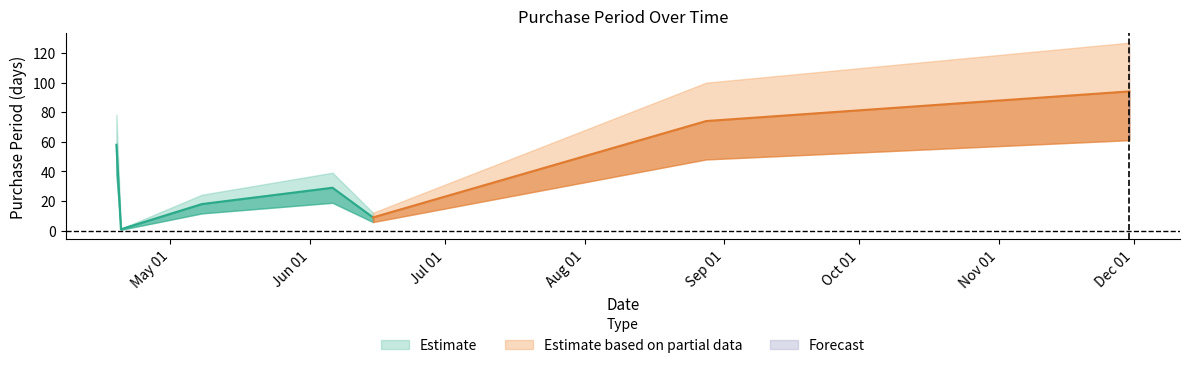

The value at 2017-04-19 is 58. True or false?

True